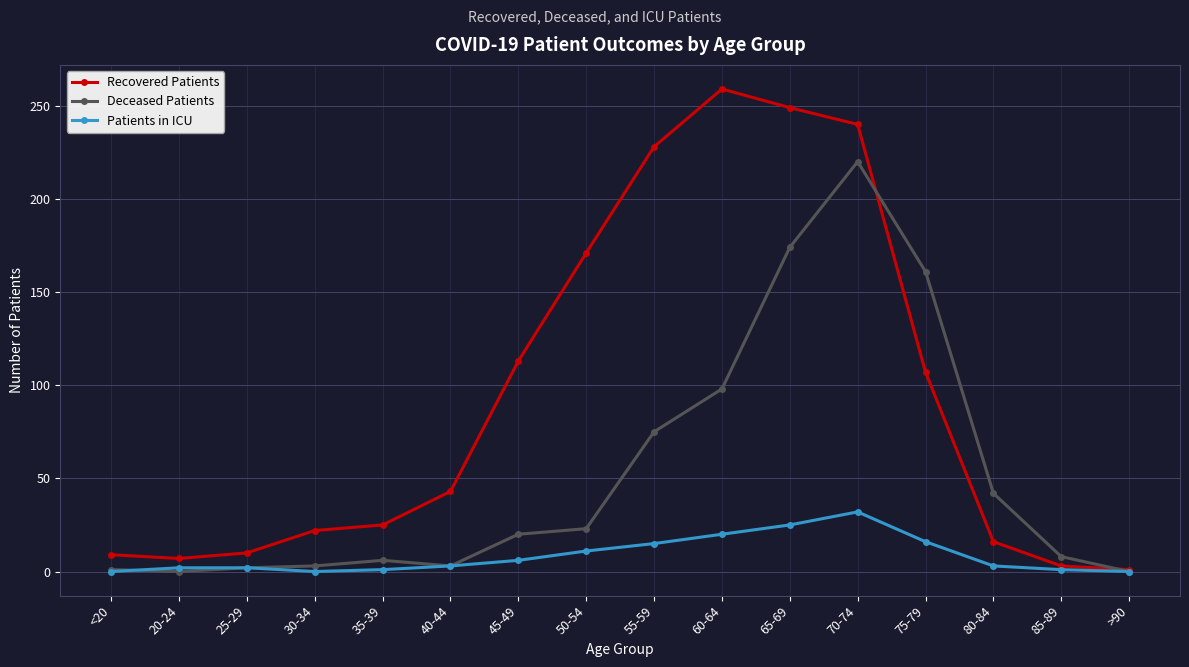

What are all the series names shown in the legend?

Recovered Patients, Deceased Patients, Patients in ICU